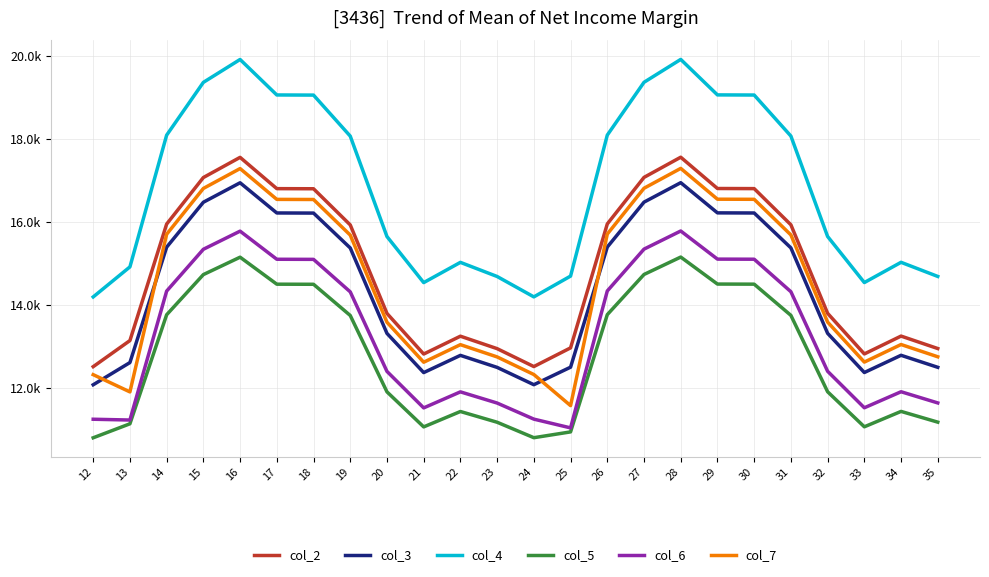

True or false: col_5 and col_7 cross at least once.

False